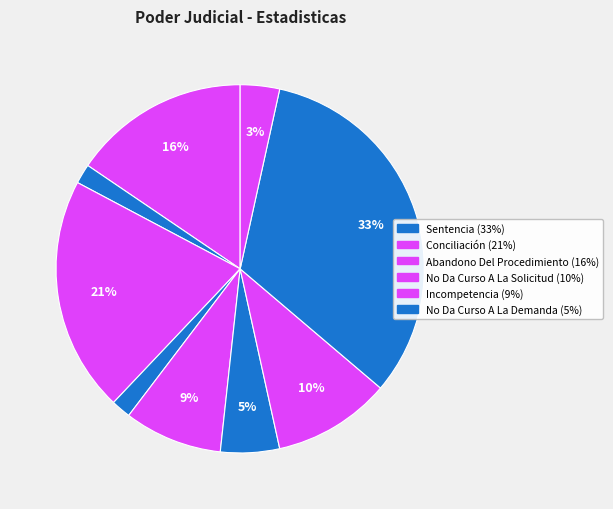

What is the largest slice in the pie chart?

Sentencia